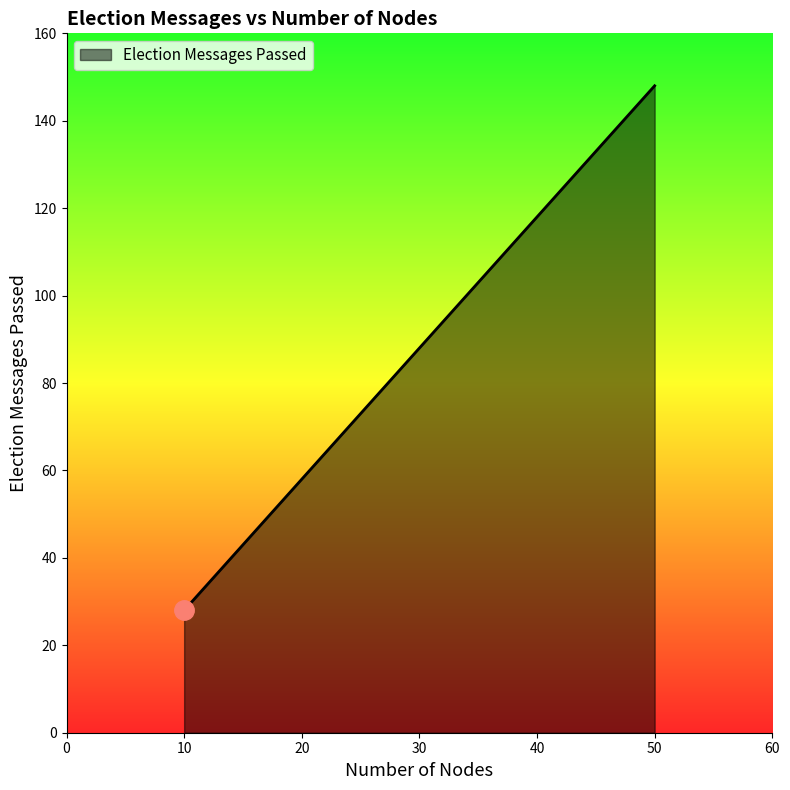

Reading right to left, transcribe all the data shown in this chart.

148	118	88	58	28